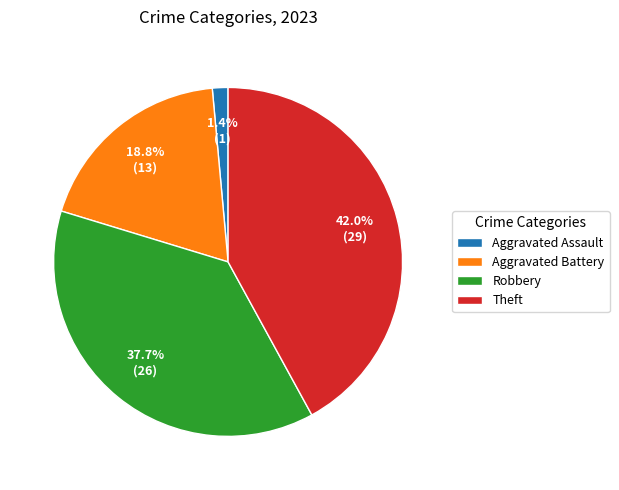

What is the largest slice in the pie chart?

Theft